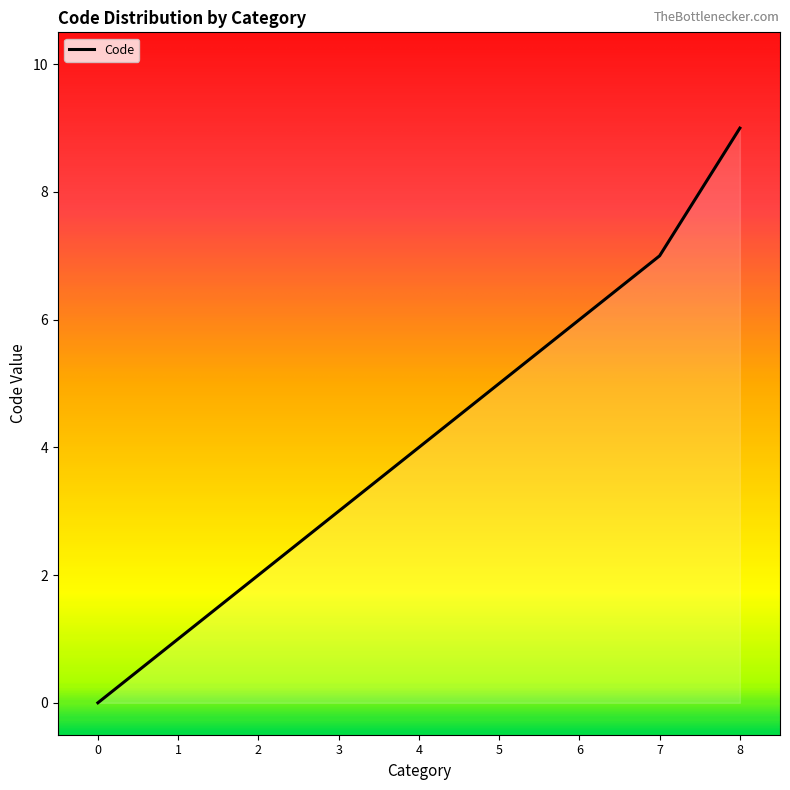

What is the change in value from 3 to 5?

+2